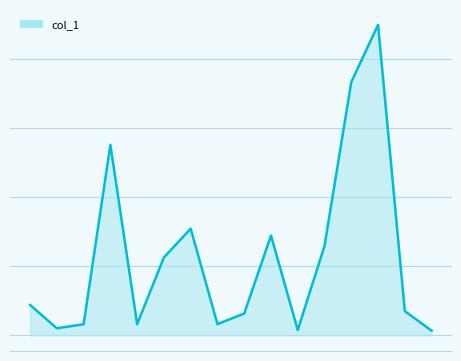

Reading left to right, extract all data points from this chart.

1=22.1	2=5.2	3=8.1	4=137.9	5=8.2	6=56.5	7=77.3	8=8.2	9=15.9	10=72.3	11=3.9	12=64.8	13=183.4	14=224.8	15=17.6	16=3.5